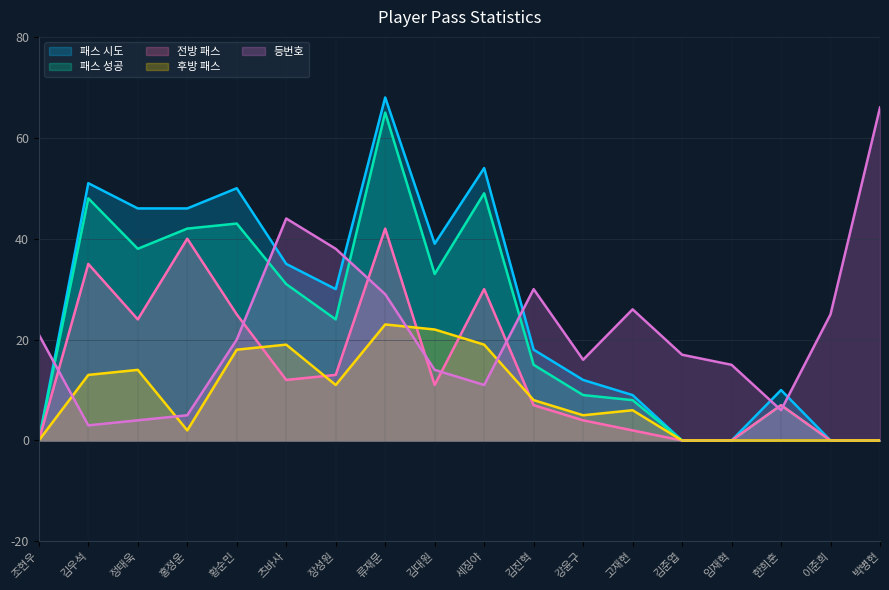

Does the chart have visible grid lines?

Yes